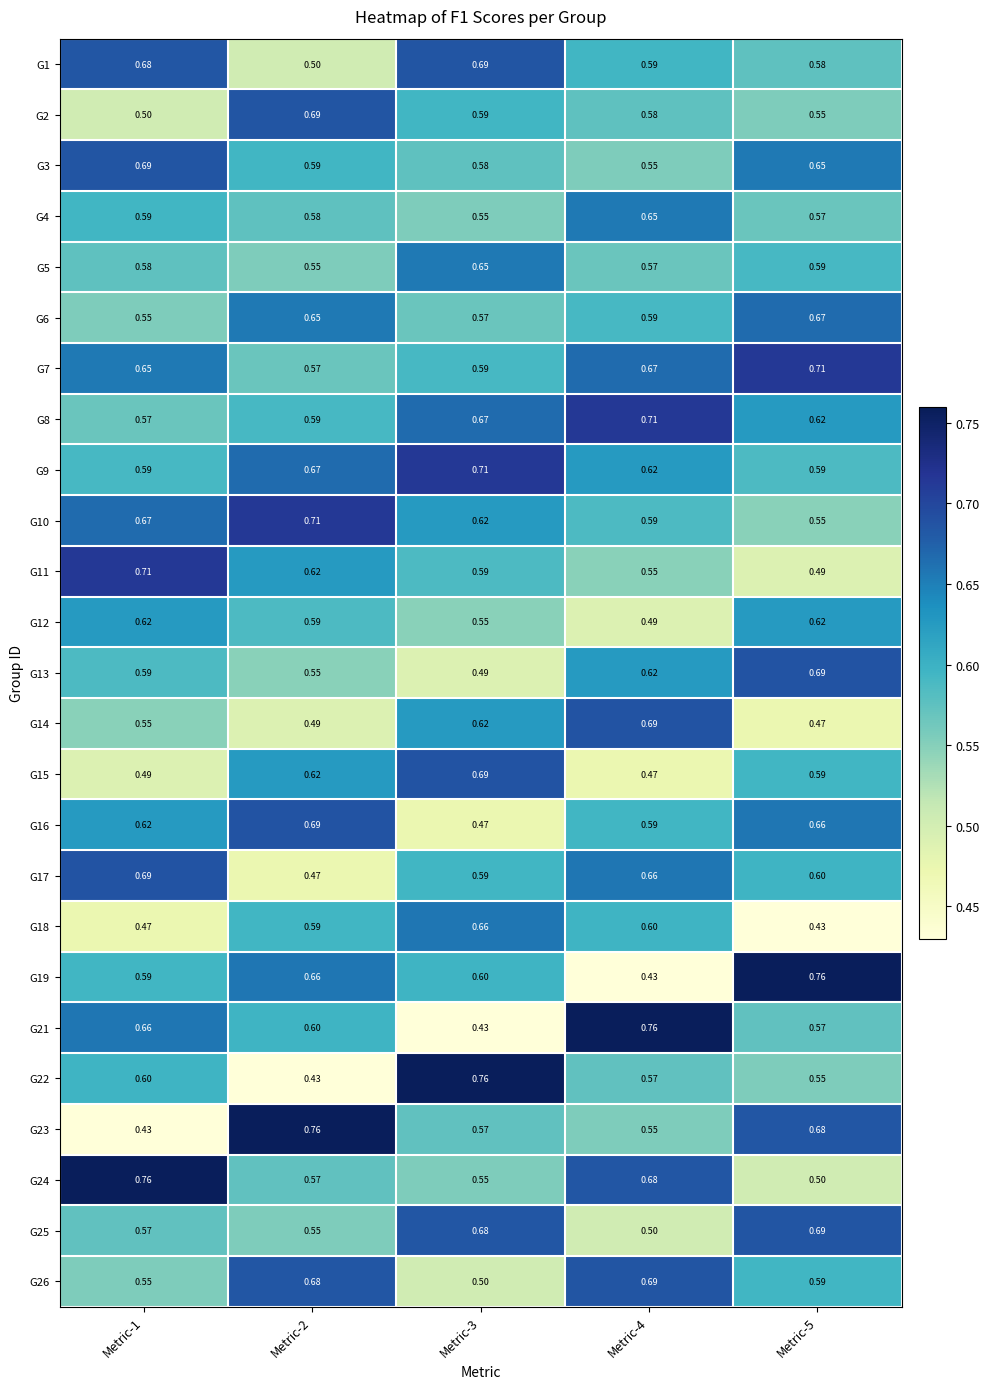

Is the value of G3 at Metric-3 greater than the value of G13 at Metric-4?

No